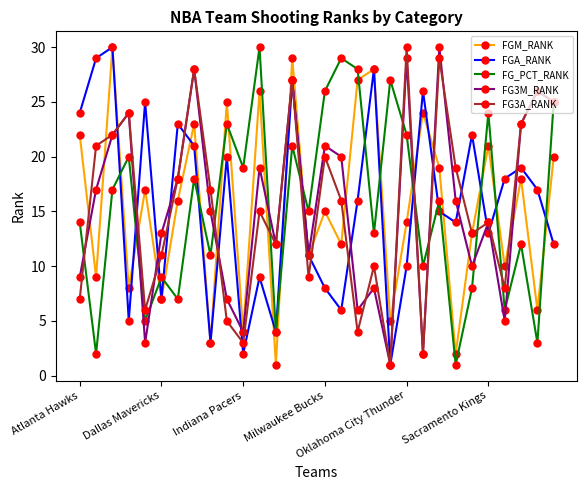

True or false: FG_PCT_RANK has more than 2 points higher than both neighbors.

True